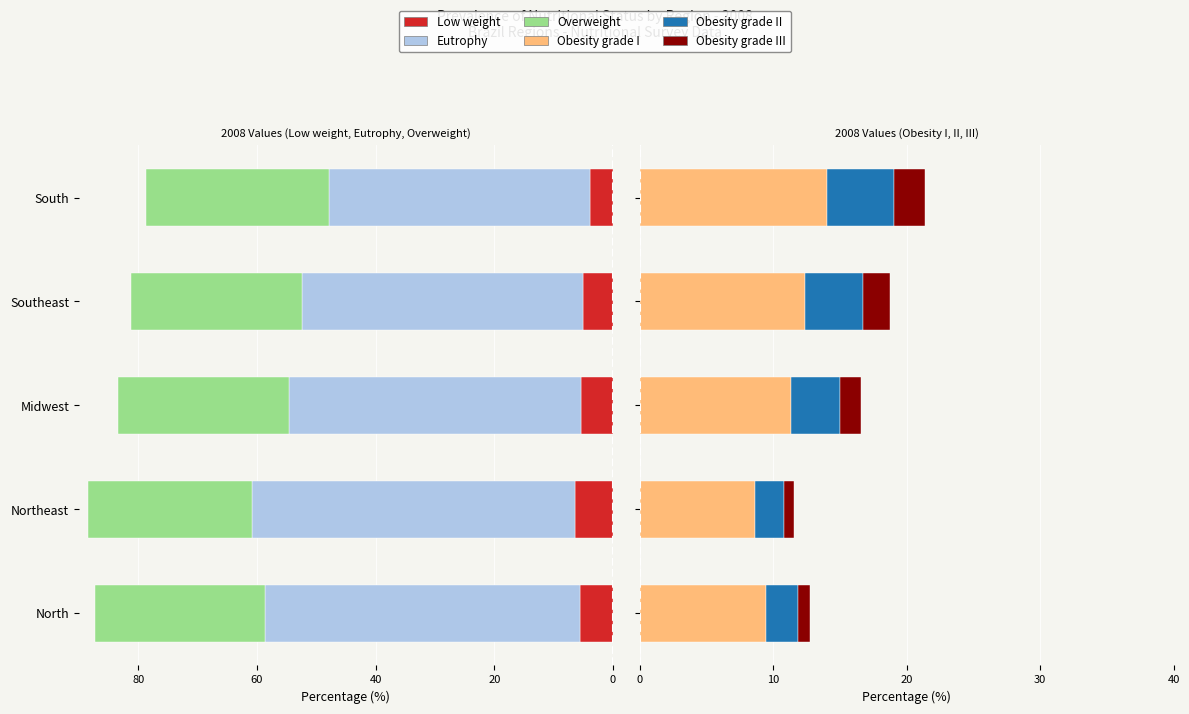

What is the highest value of the Obesity grade III series?

2.3